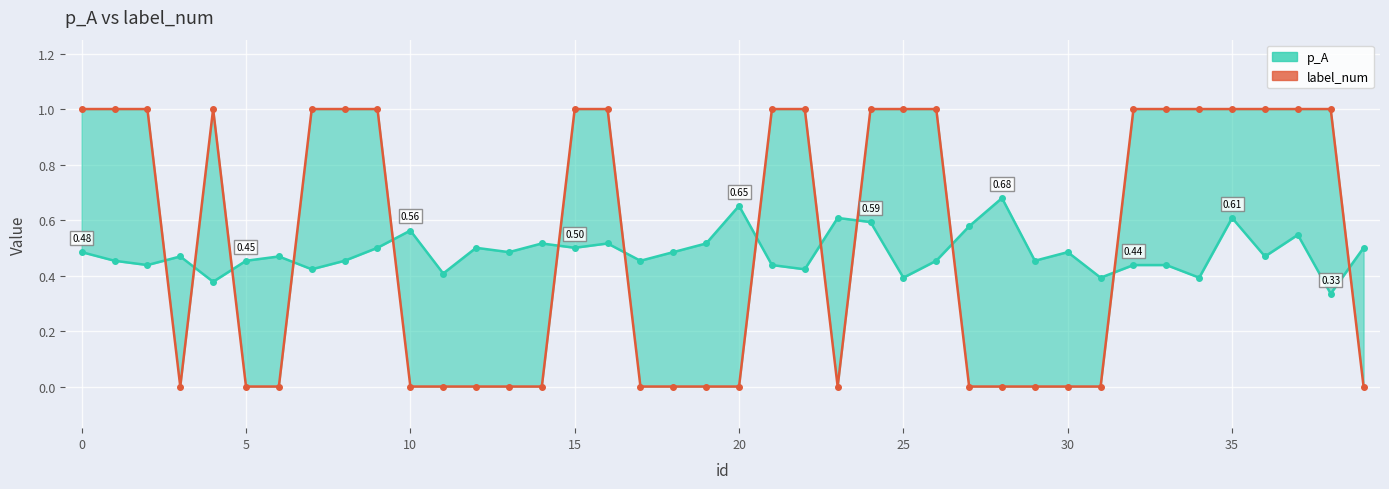

True or false: p_A and label_num intersect in this chart.

True